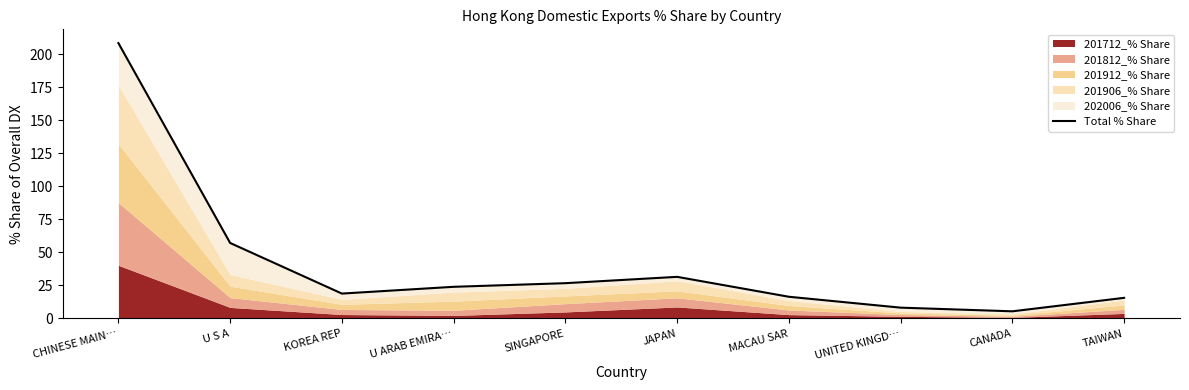

What is the difference between the second highest and minimum values?

51.8